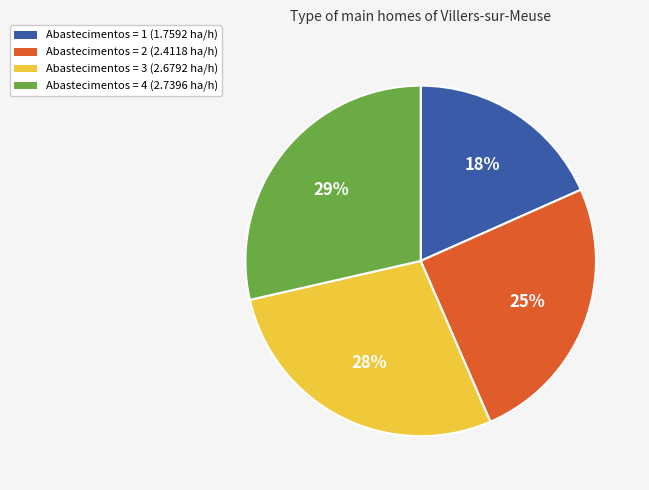

Combined, do Abastecimentos = 4 (2.7396 ha/h) and Abastecimentos = 1 (1.7592 ha/h) account for over 50%?

No